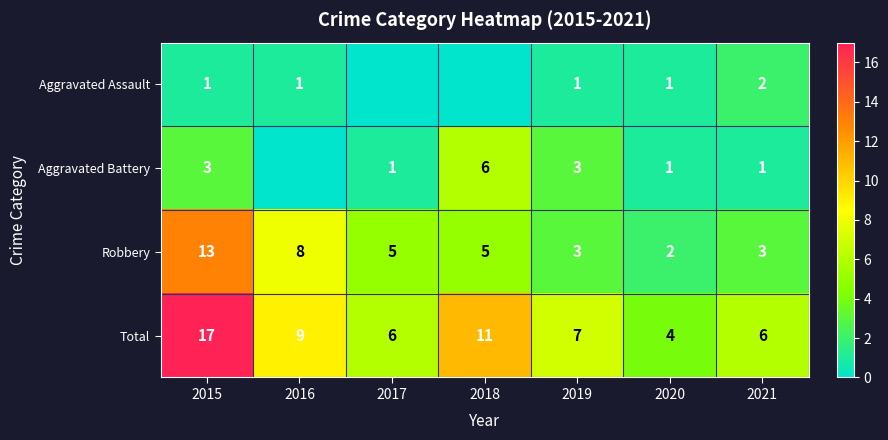

What value does the Robbery series have at 2019?

3